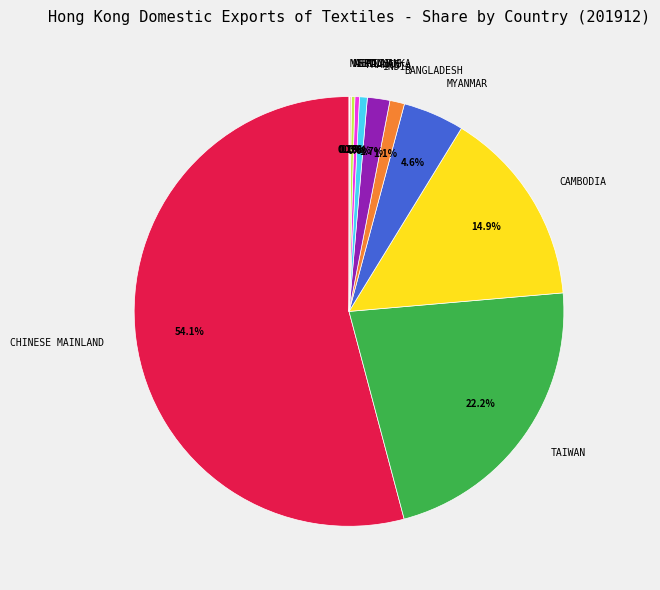

How much of the chart is everything except CAMBODIA?

85.1%